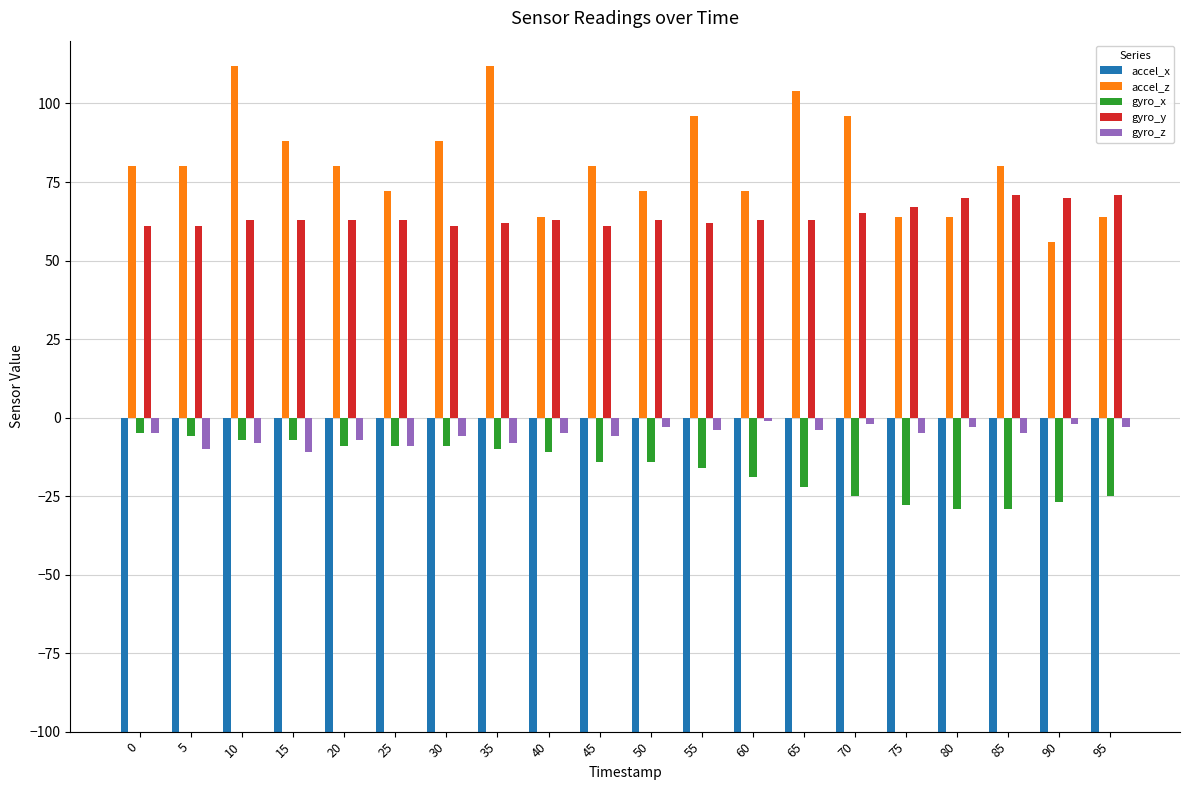

What is the average value of the gyro_x series?

-16